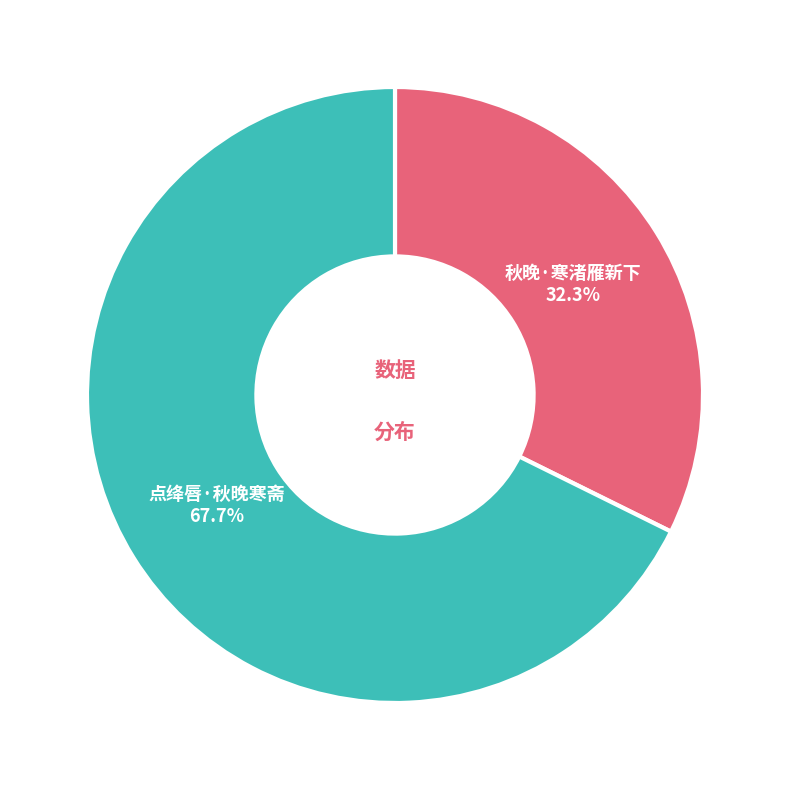

Rank the categories by value from lowest to highest.

秋晚·寒渚雁新下, 点绛唇·秋晚寒斋